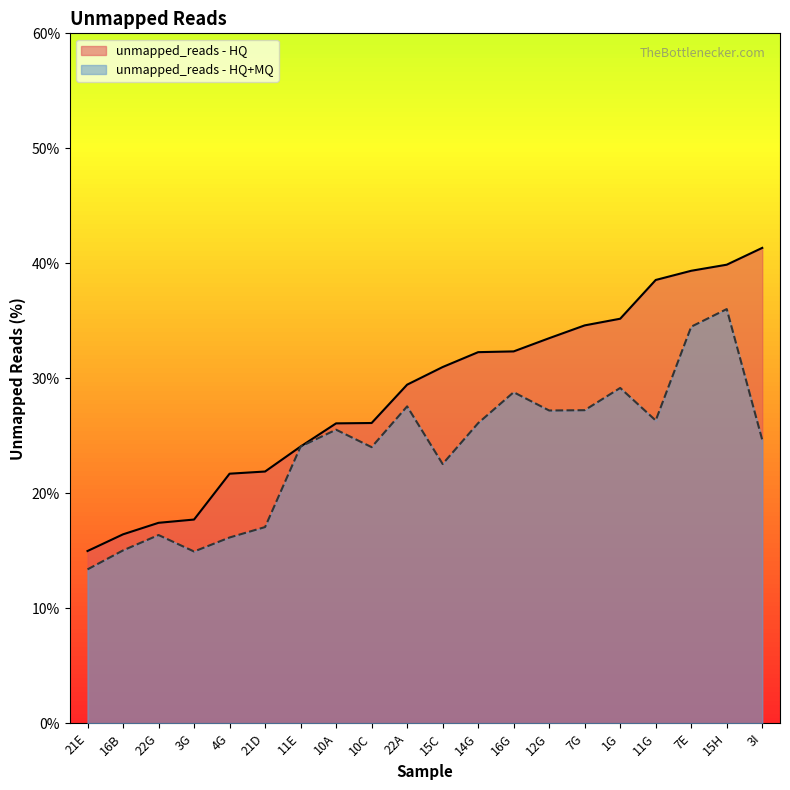

True or false: unmapped_reads - HQ+MQ and unmapped_reads - HQ cross at least once.

False